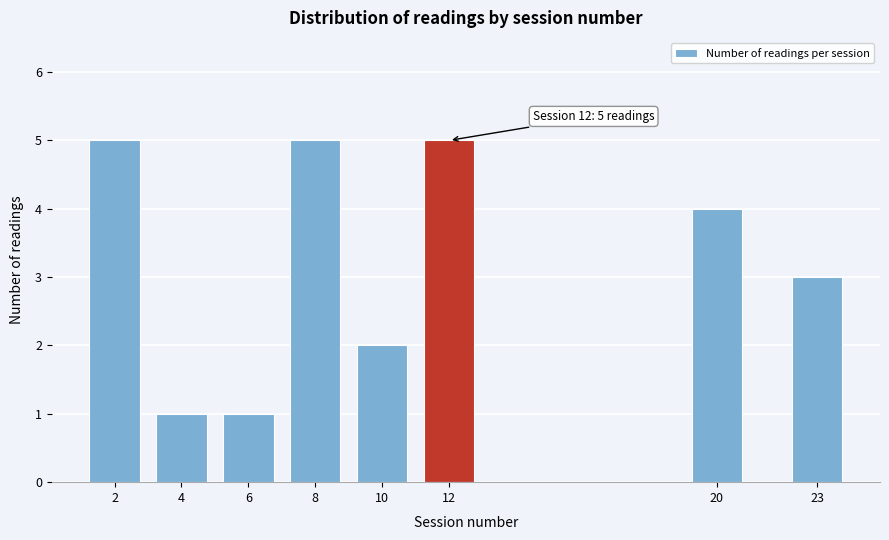

Reading right to left, transcribe all the data shown in this chart.

23=3	20=4	12=5	10=2	8=5	6=1	4=1	2=5